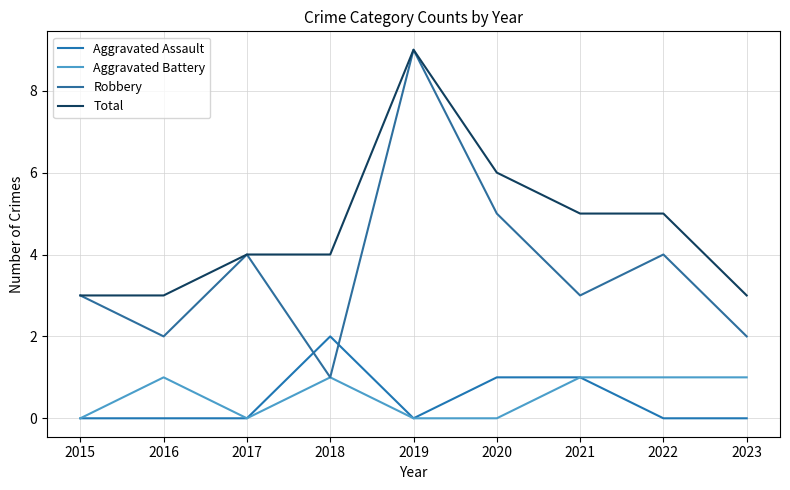

Reading left to right, extract all data points from this chart.

Aggravated Assault: 2015=0	2016=0	2017=0	2018=2	2019=0	2020=1	2021=1	2022=0	2023=0
Aggravated Battery: 2015=0	2016=1	2017=0	2018=1	2019=0	2020=0	2021=1	2022=1	2023=1
Robbery: 2015=3	2016=2	2017=4	2018=1	2019=9	2020=5	2021=3	2022=4	2023=2
Total: 2015=3	2016=3	2017=4	2018=4	2019=9	2020=6	2021=5	2022=5	2023=3